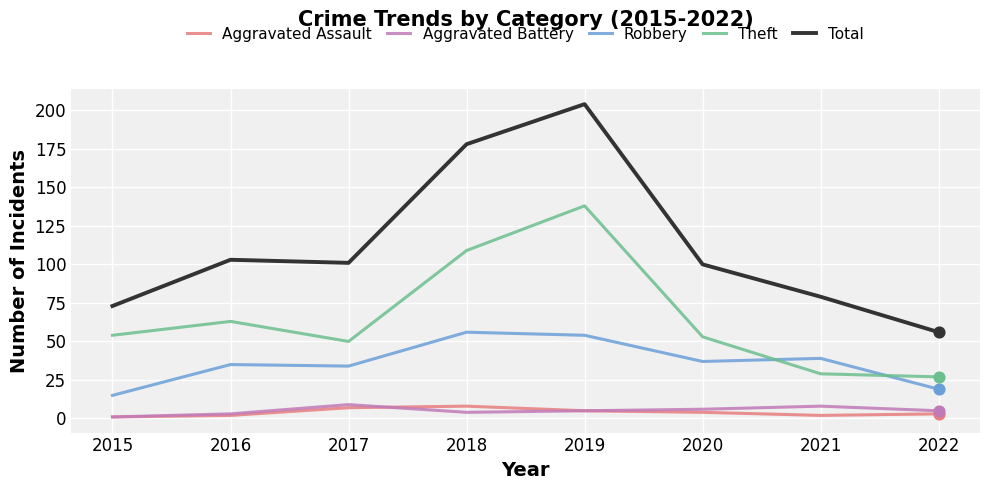

At which category is the sum across all series the highest?

2019